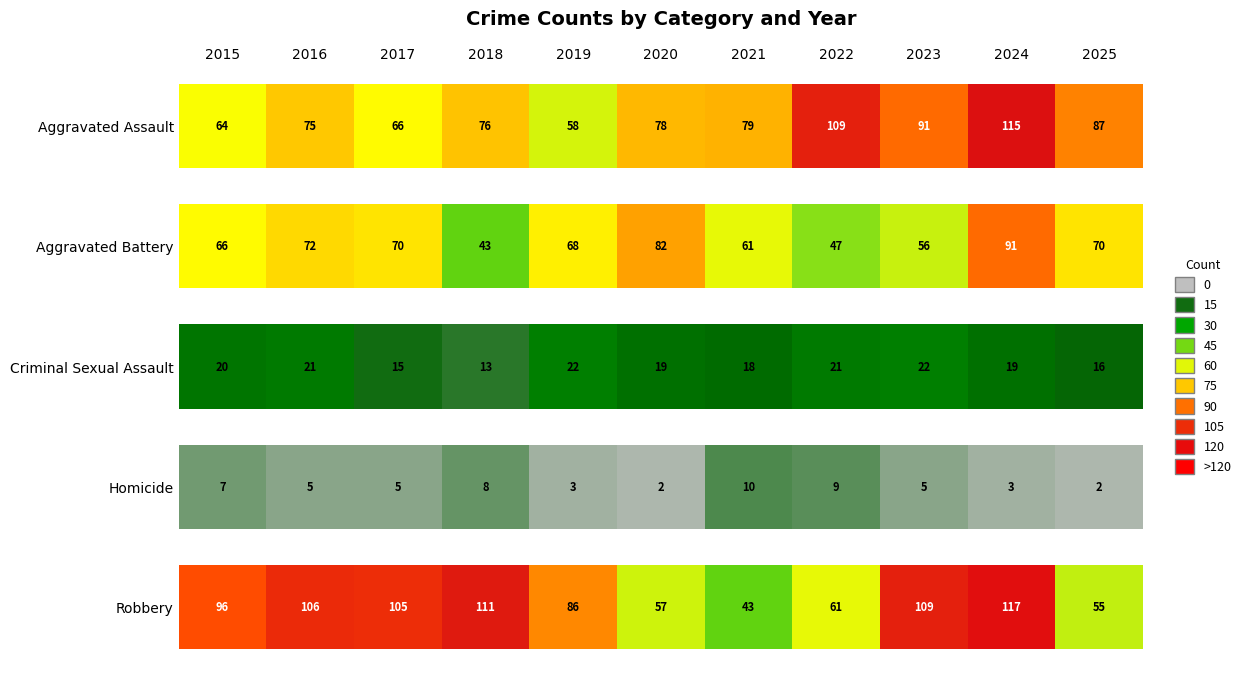

True or false: Robbery has a value of 88 at 2020.

False